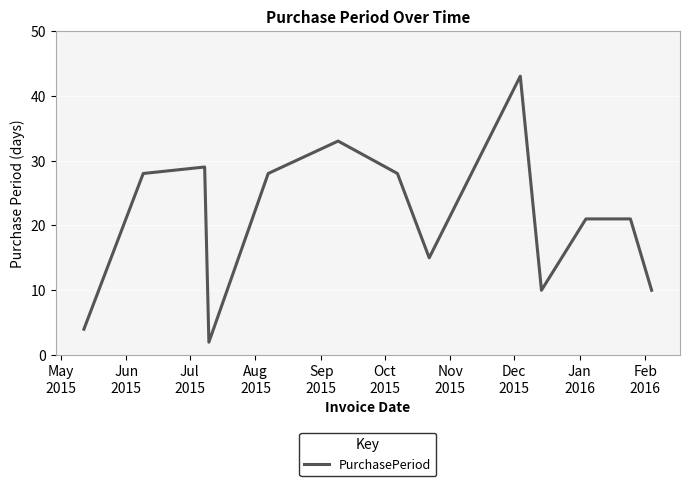

What is the greatest value displayed?

43